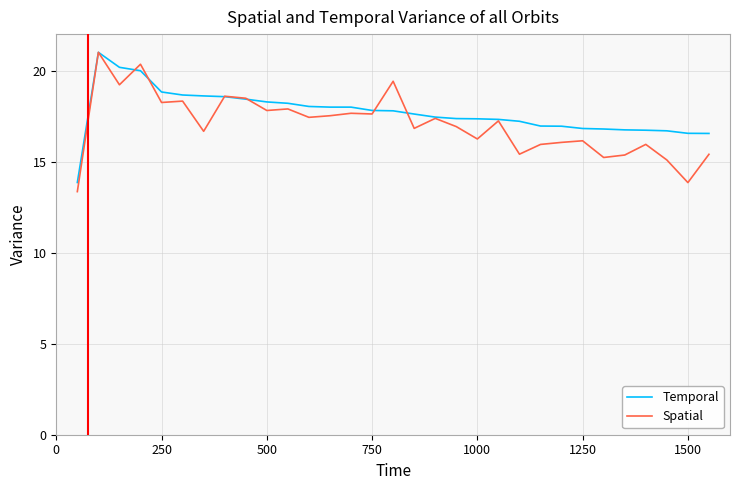

What is the lowest value of the Temporal series?

13.9